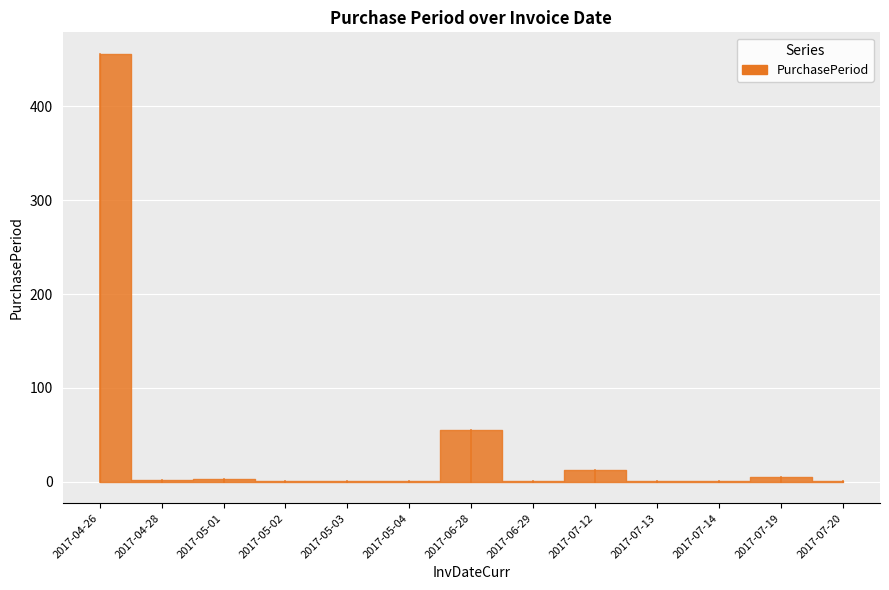

Rank the categories by value from lowest to highest.

2017-05-02, 2017-05-03, 2017-05-04, 2017-06-29, 2017-07-13, 2017-07-14, 2017-07-20, 2017-04-28, 2017-05-01, 2017-07-19, 2017-07-12, 2017-06-28, 2017-04-26